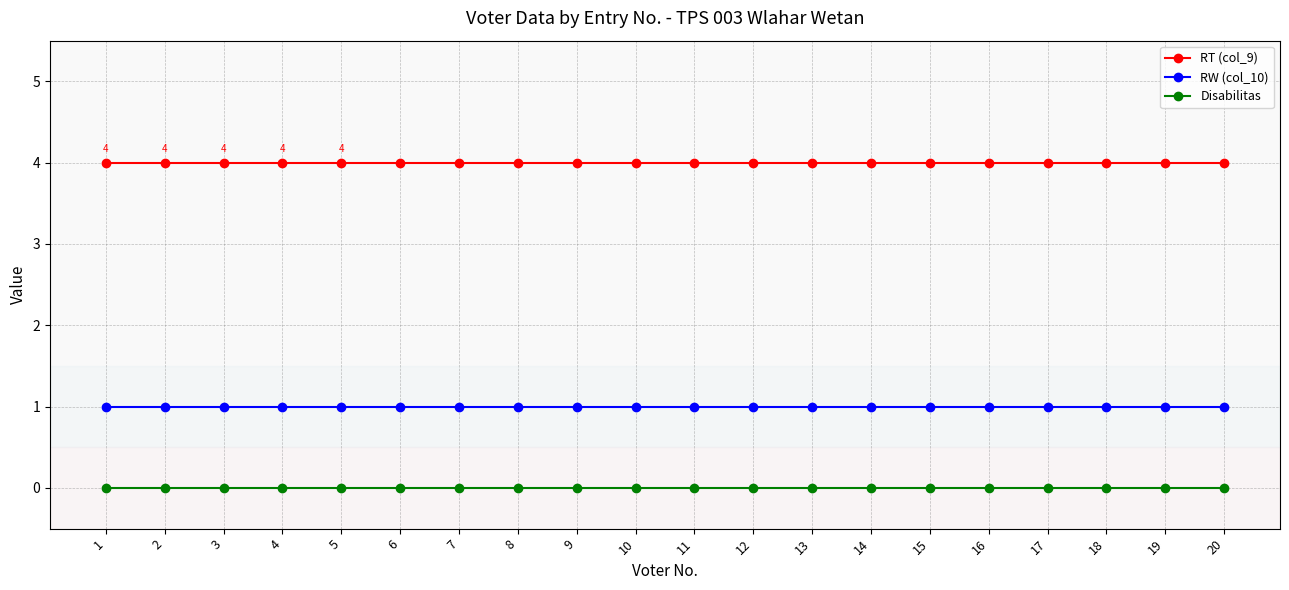

Is the value of RT (col_9) at 12 greater than the value of Disabilitas at 7?

Yes